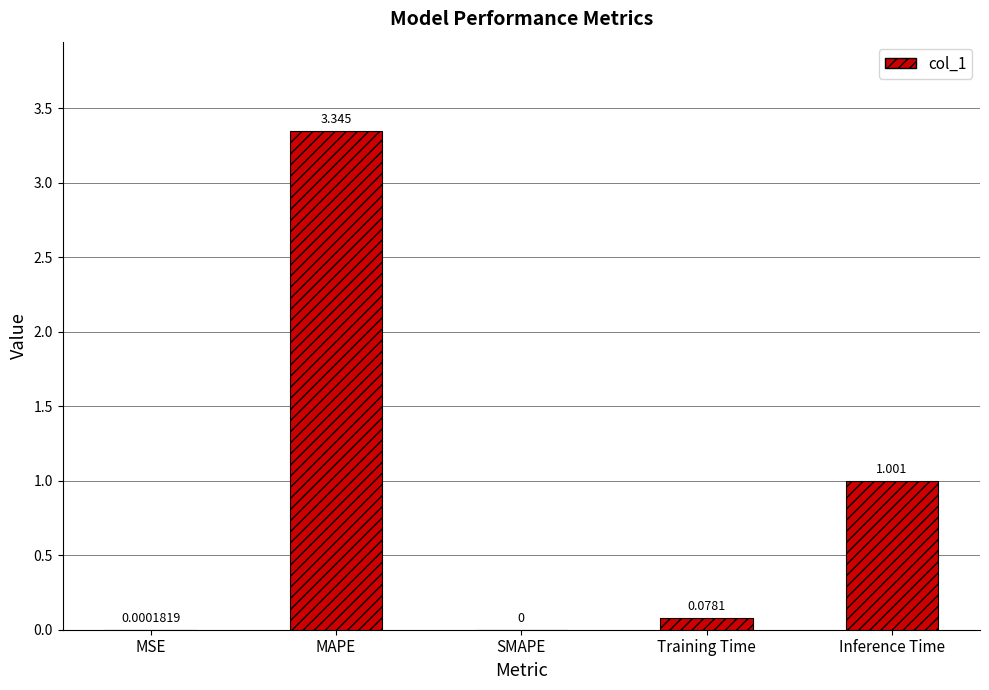

Which has a higher value, Inference Time or Training Time?

Inference Time